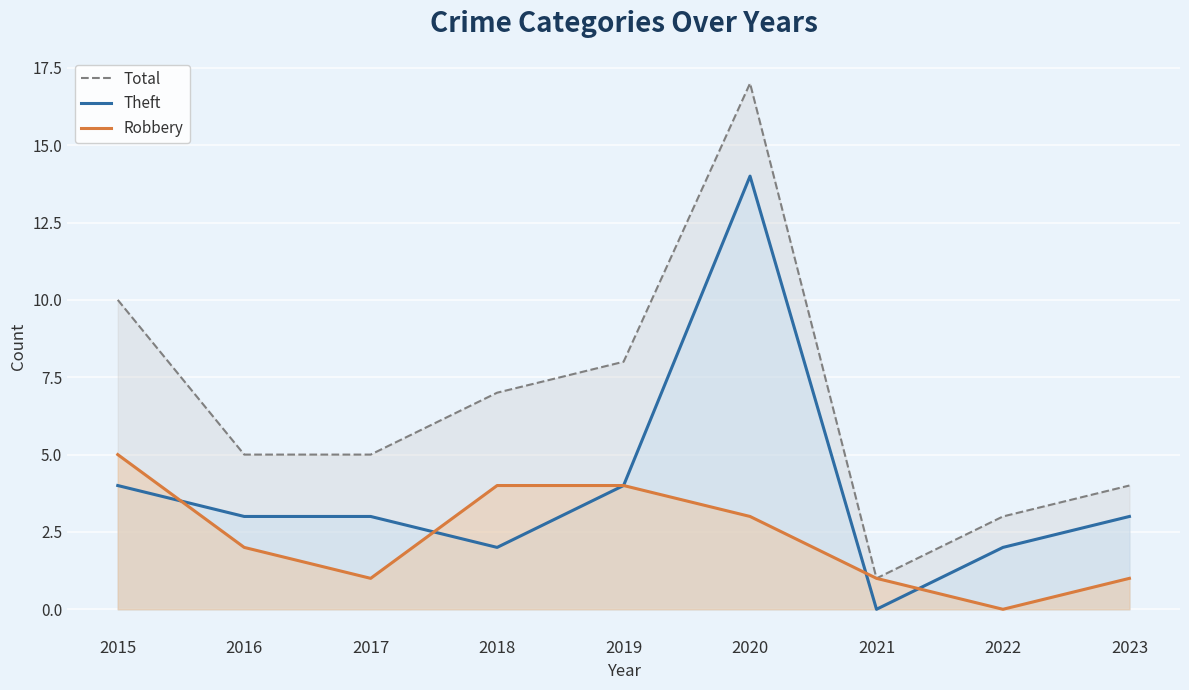

True or false: Robbery and Total cross at least once.

False